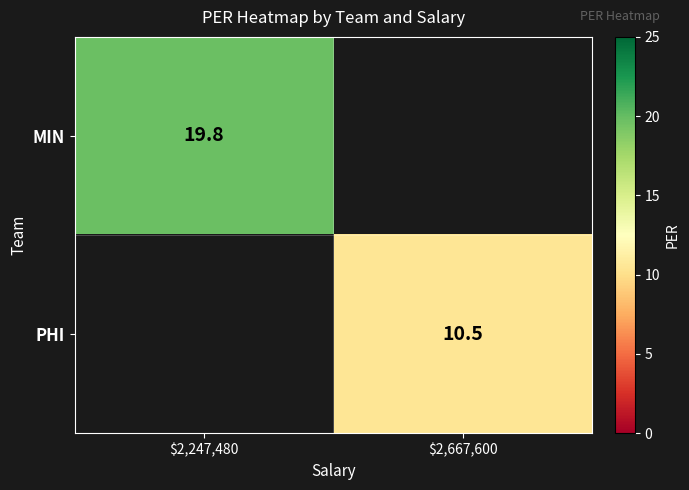

How many distinct data groups are displayed?

2